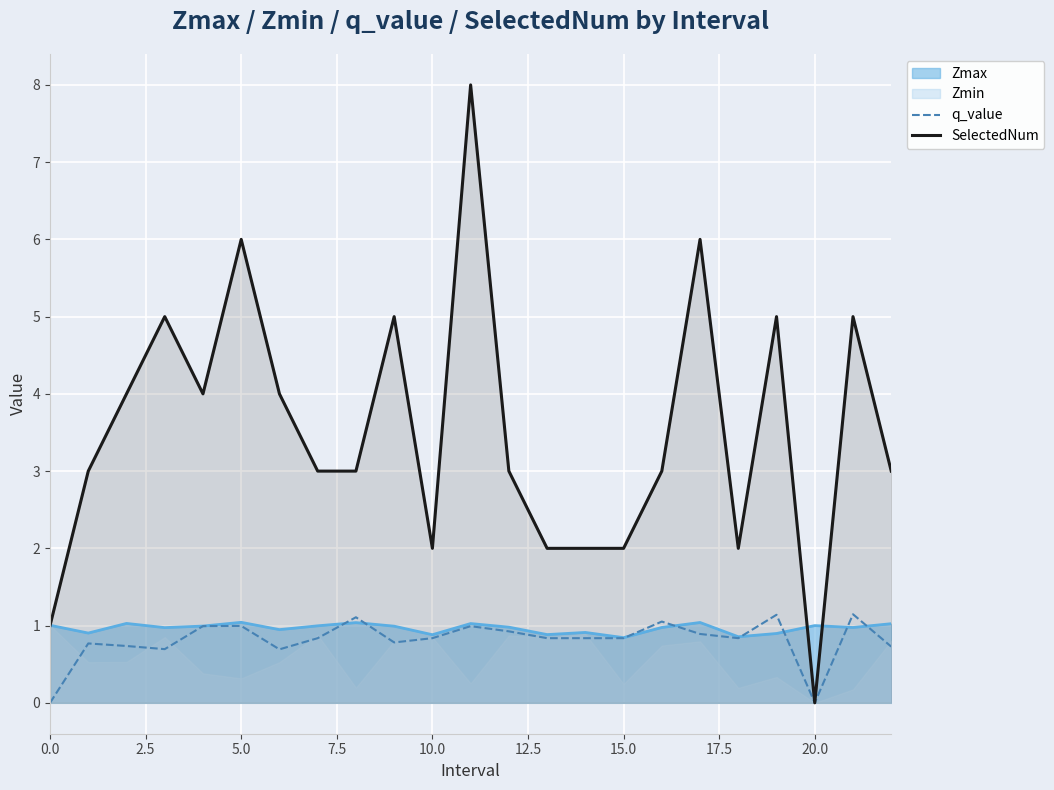

Which series changed the most between 14 and 16?

SelectedNum